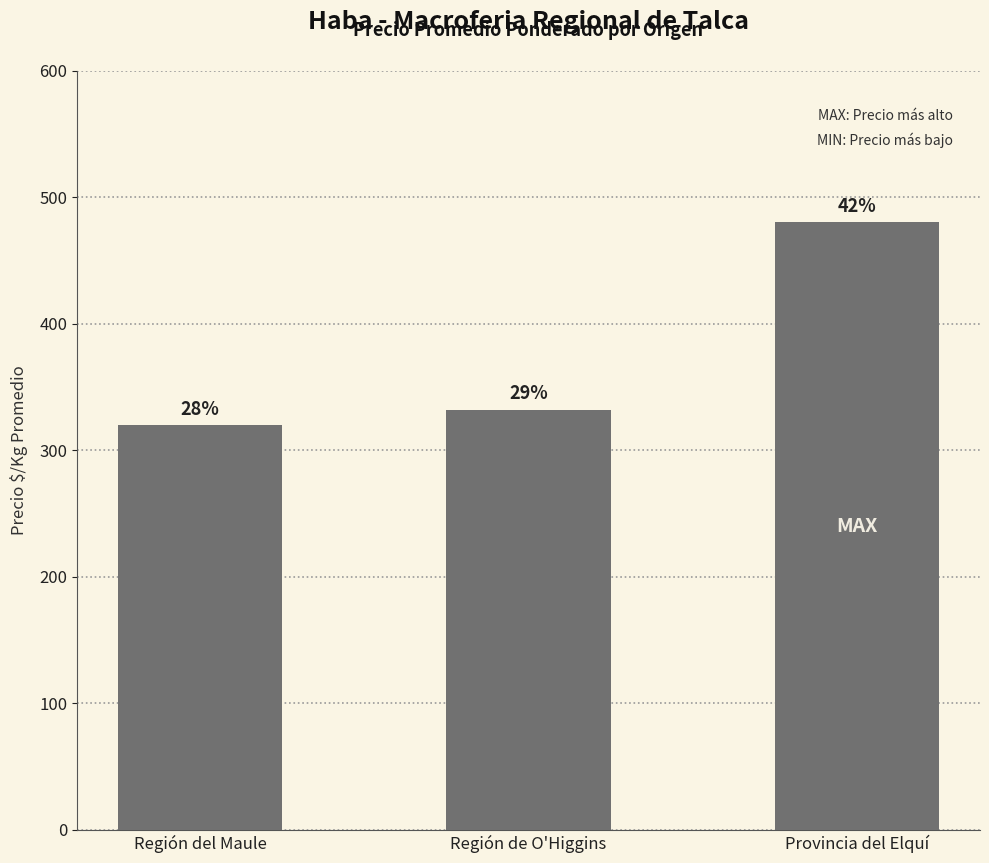

How many bars are there in total?

3